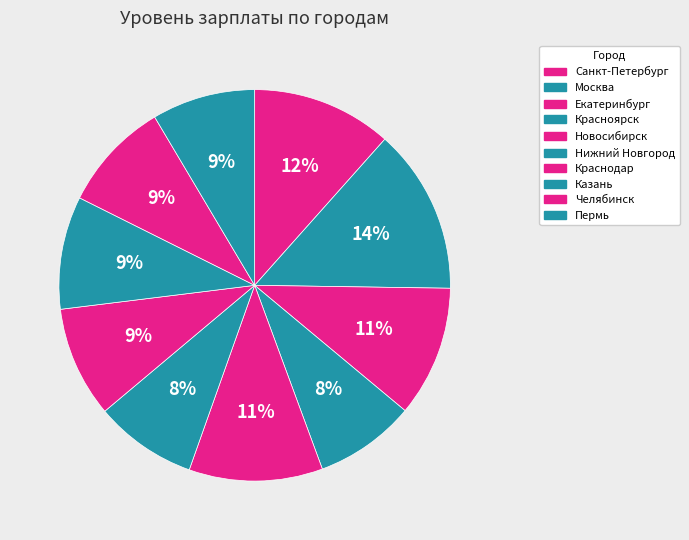

What is the ratio of the value at Москва to the value at Нижний Новгород?

1.6